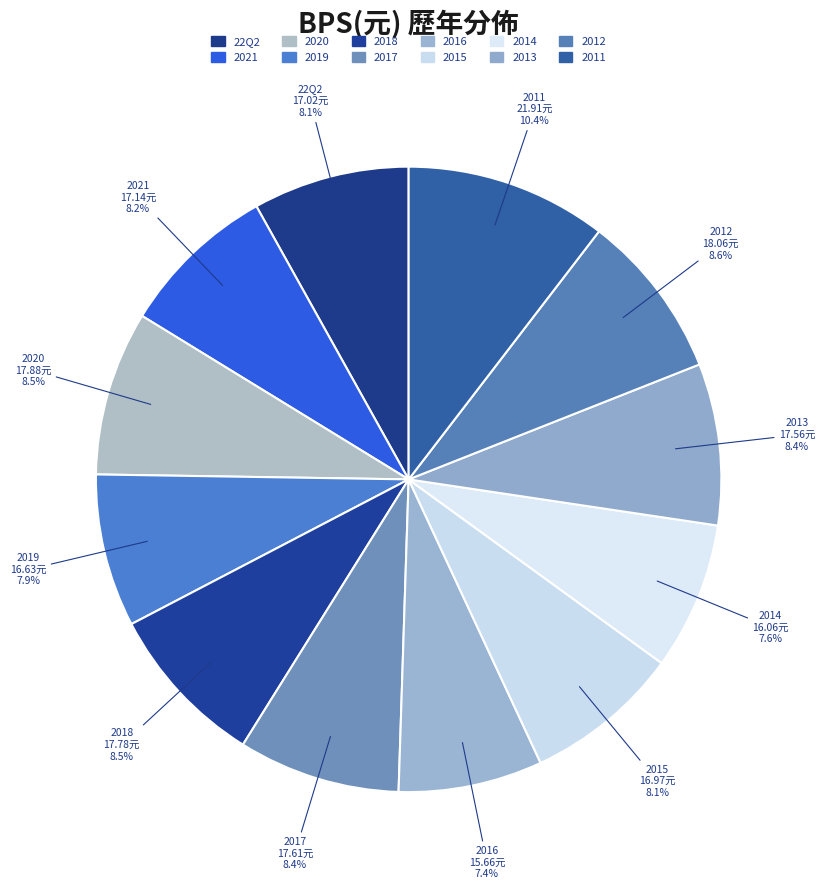

Is there a majority slice in this chart?

No